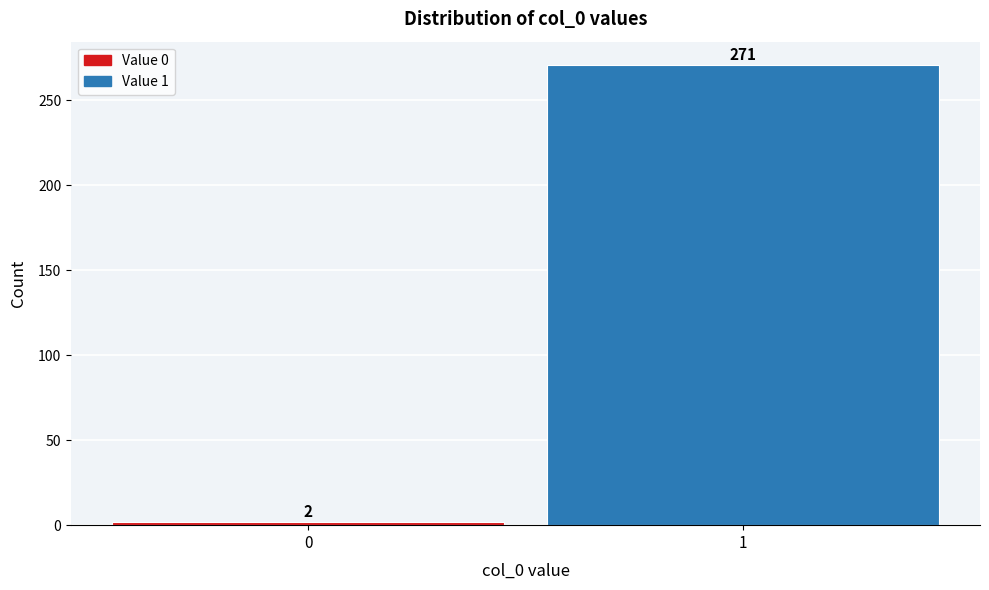

Reading right to left, transcribe all the data shown in this chart.

271	2